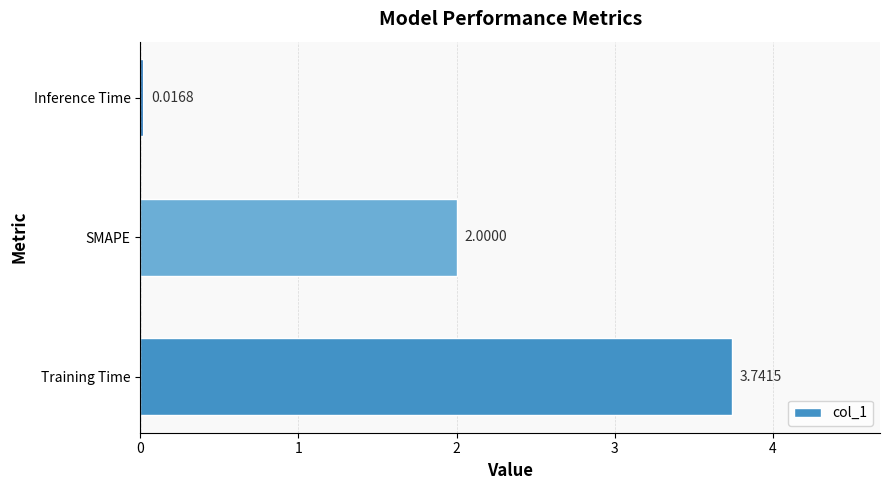

What is the sum of all values?

5.8